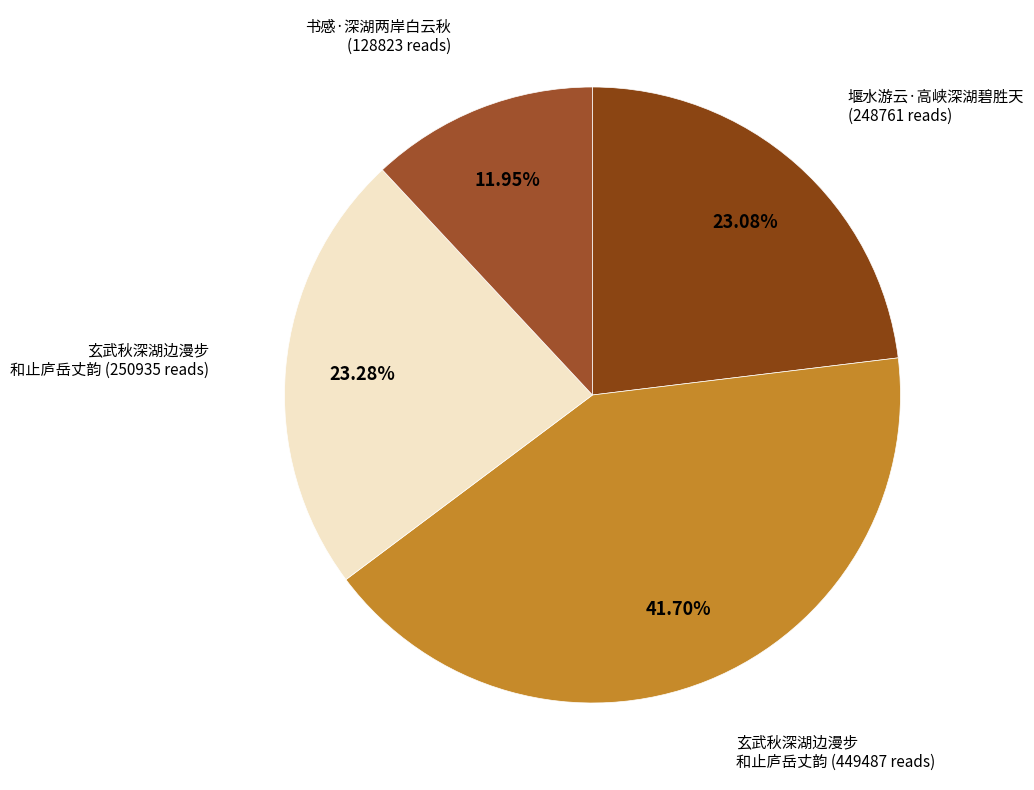

How many segments does this pie chart have?

4